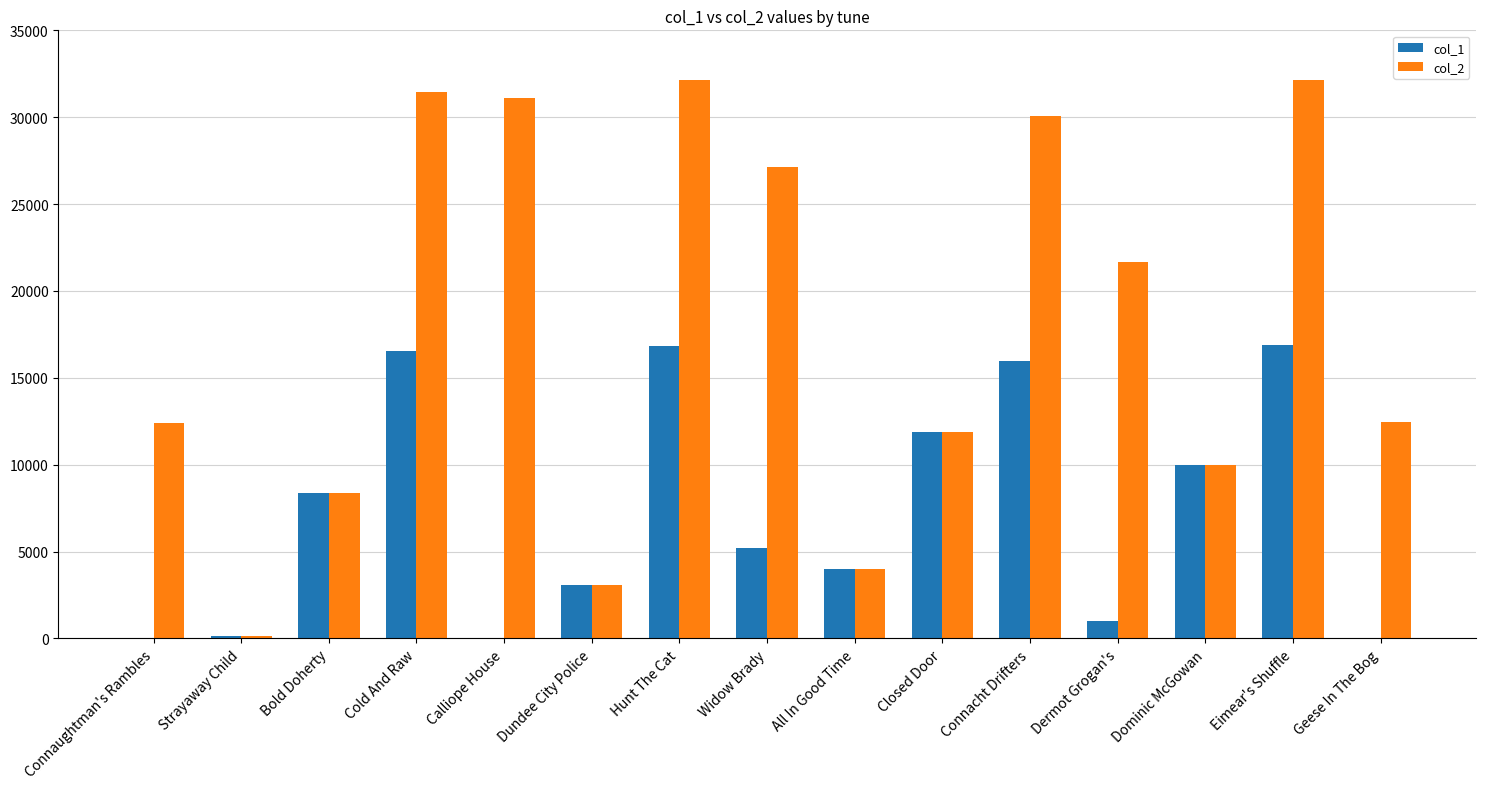

What is the maximum value shown in the chart?

32132